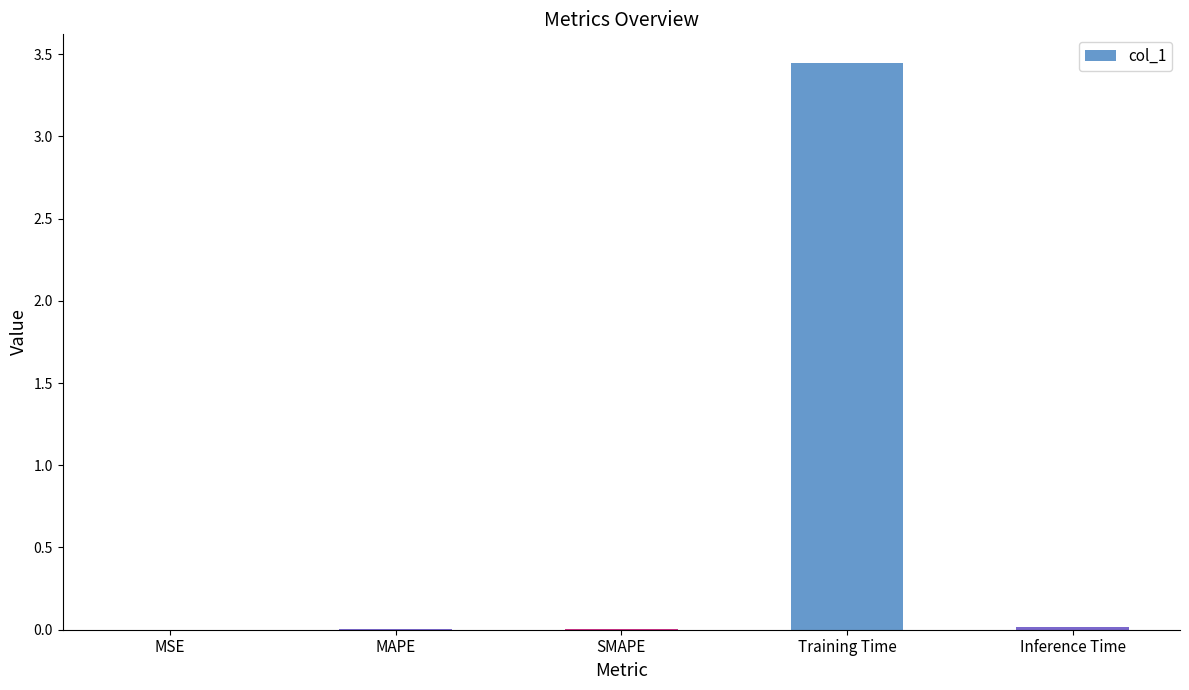

True or false: the data shows 0.0 at SMAPE.

True